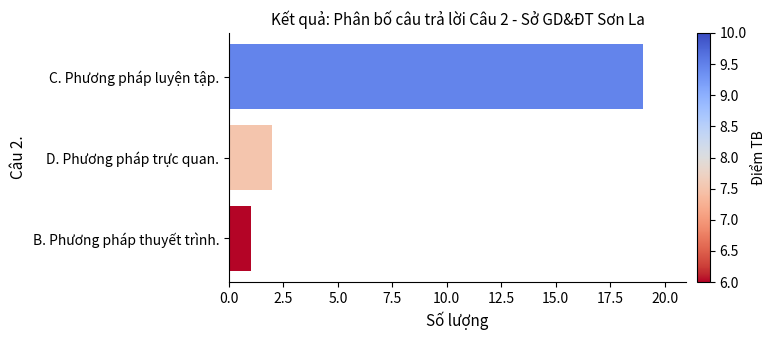

Is it true that the value at B. Phương pháp thuyết trình. is 1?

True